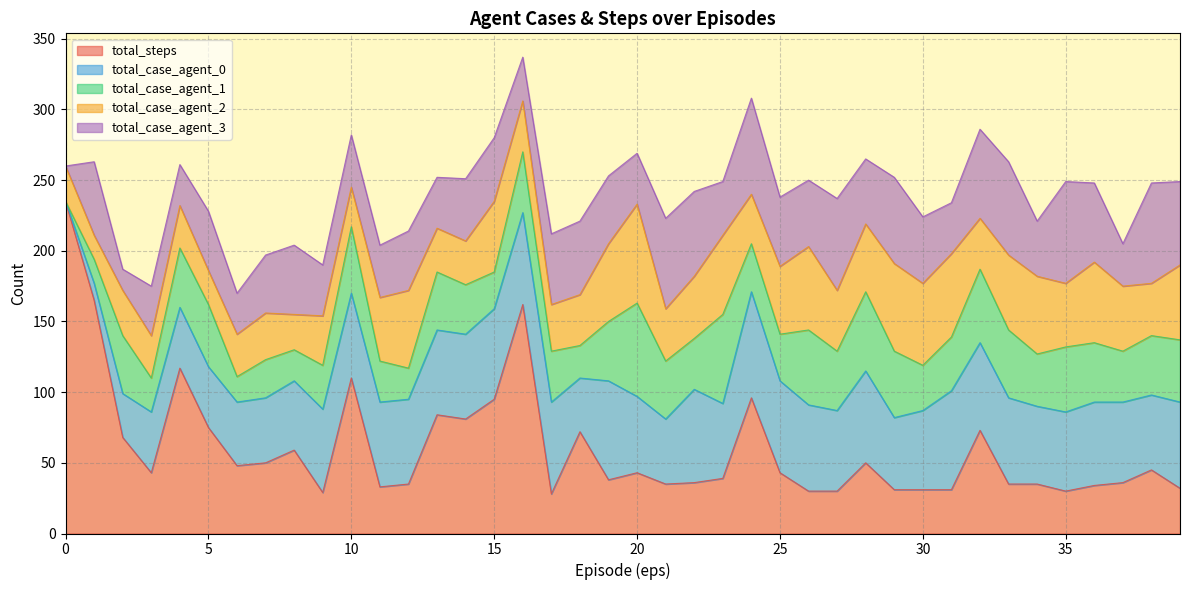

What is the difference between the second highest and second lowest values in the total_case_agent_3 series?

56